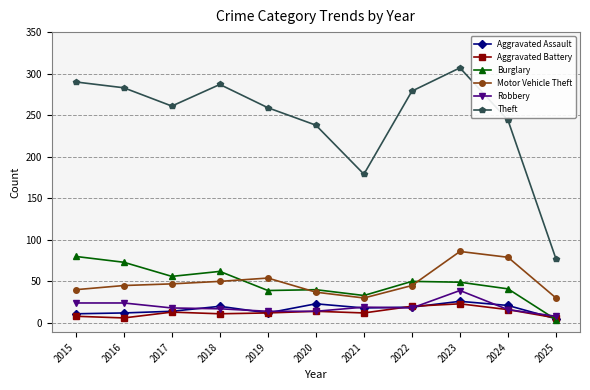

True or false: Robbery and Motor Vehicle Theft cross at least once.

False